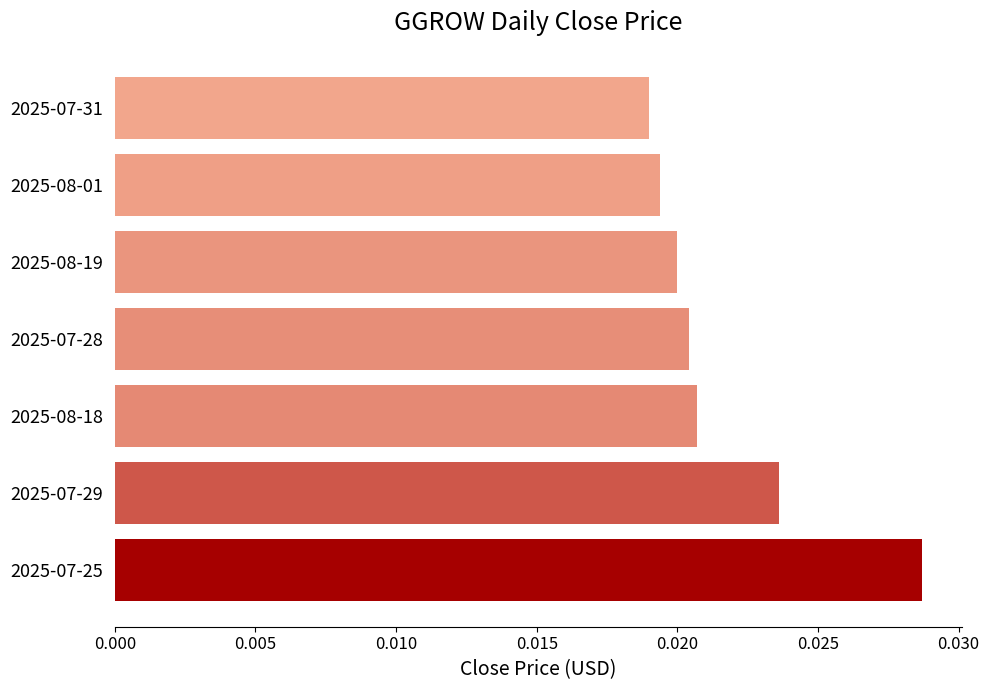

List the labels in order of value, smallest first.

2025-07-31, 2025-08-01, 2025-08-19, 2025-07-28, 2025-08-18, 2025-07-29, 2025-07-25